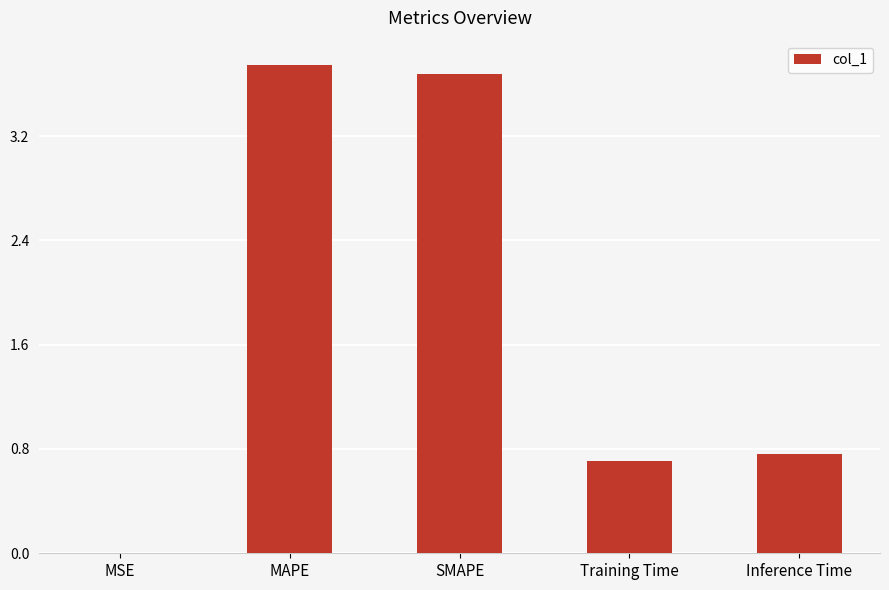

Count the number of data series in this chart.

1